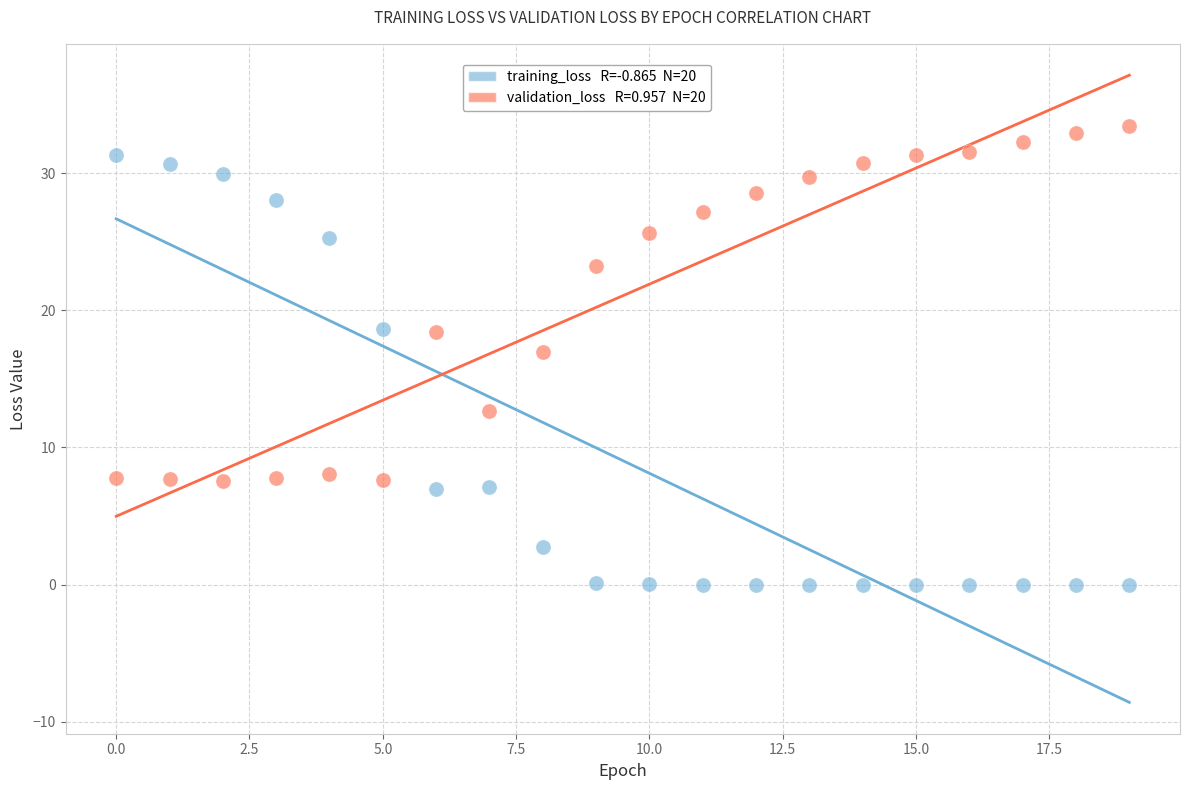

Across all data points, what is the range of Y values (max minus min)?

33.5